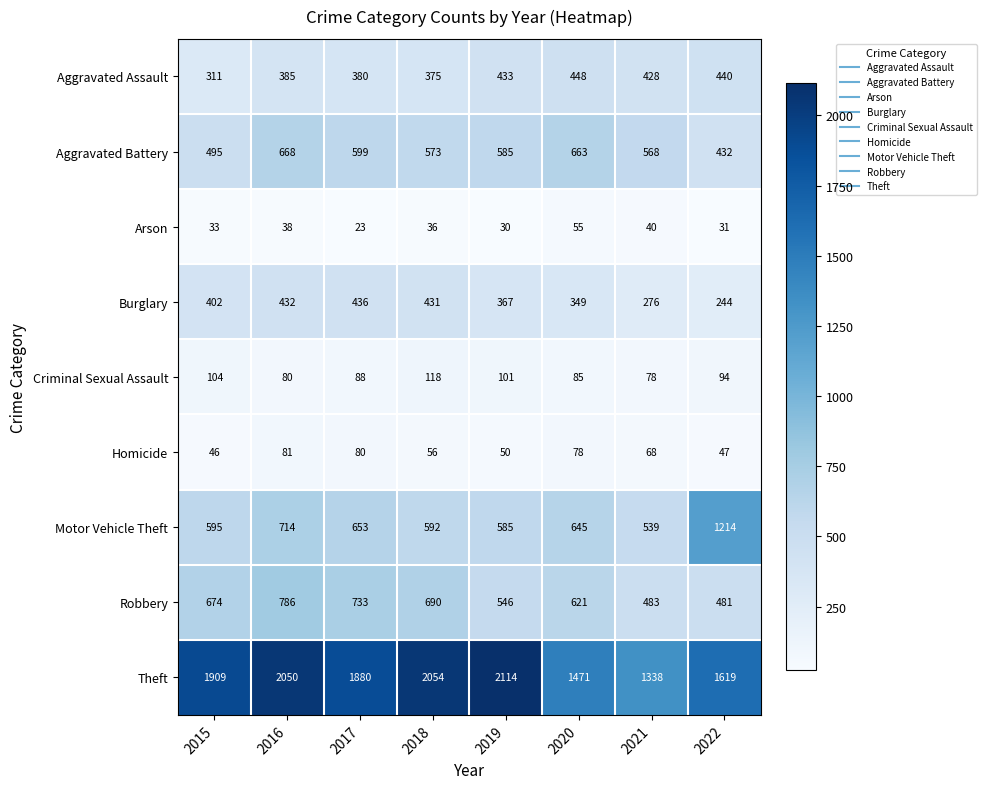

The Aggravated Assault series shows 375 at 2018. True or false?

True